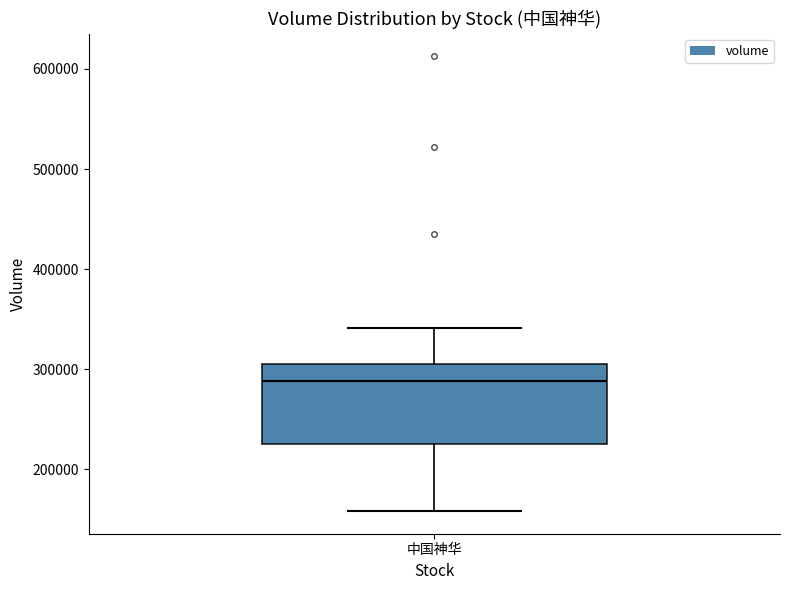

Where does the upper whisker of the box for 中国神华 end on the y-axis? The values are not printed on the chart, so give them approximately, as read against the axis.

340000